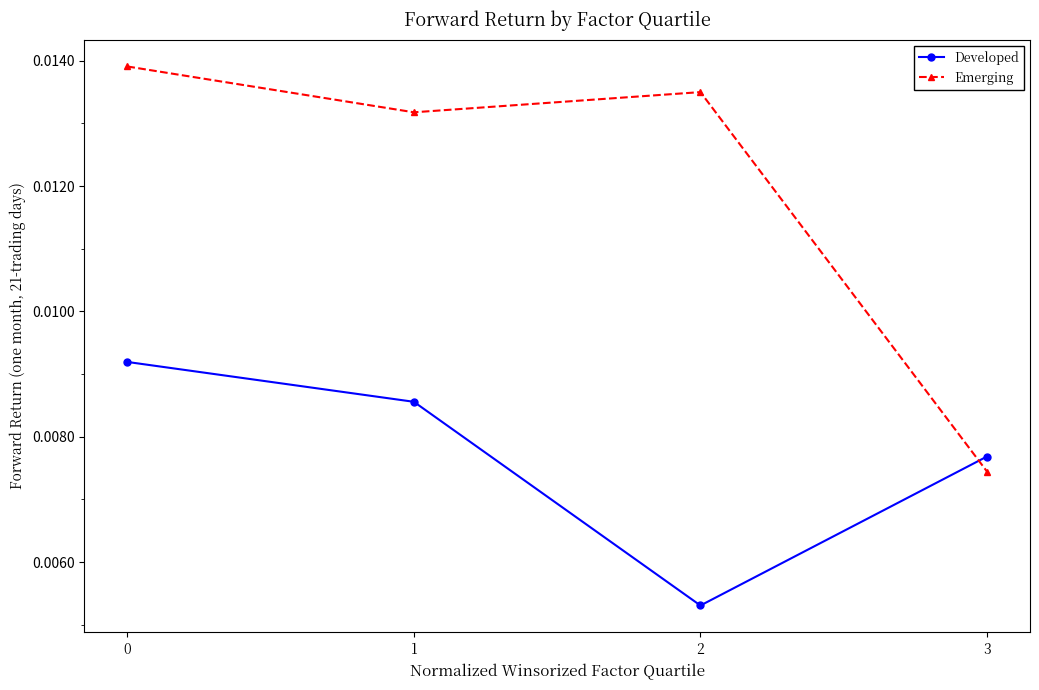

How many times do Emerging and Developed cross each other?

1